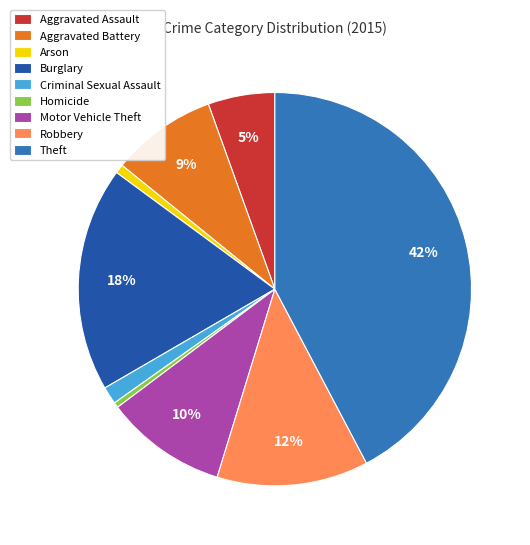

Do Homicide and Robbery together represent more than half of the pie?

No